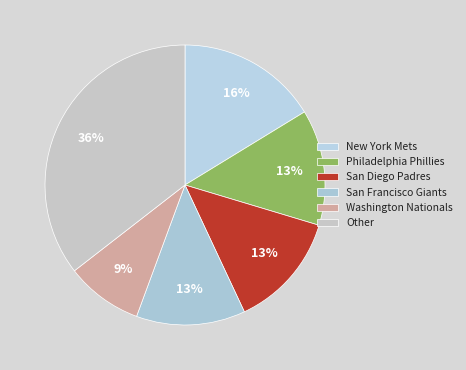

How many segments does this pie chart have?

6